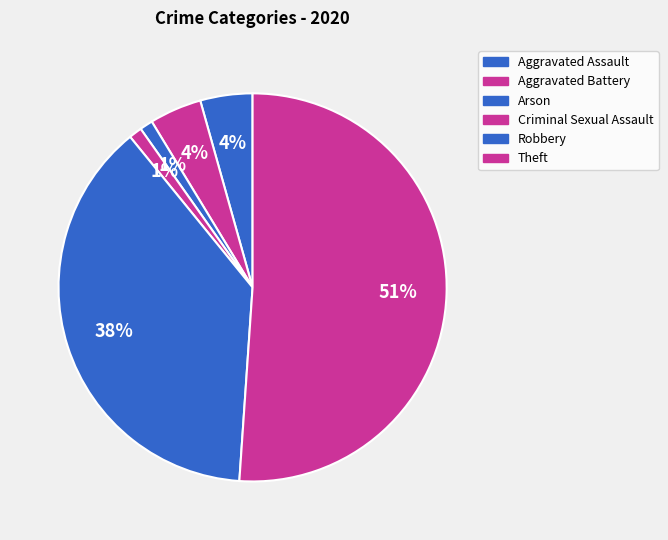

What percentage is the Arson slice, to the nearest percent?

1%